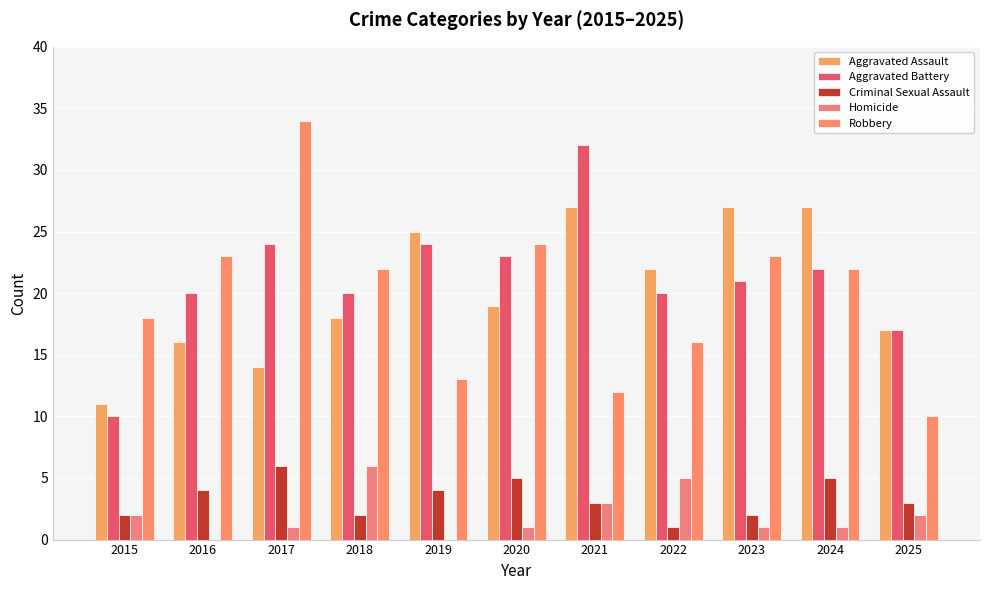

Reading left to right, transcribe all the data shown in this chart.

Aggravated Assault: 2015=11	2016=16	2017=14	2018=18	2019=25	2020=19	2021=27	2022=22	2023=27	2024=27	2025=17
Aggravated Battery: 2015=10	2016=20	2017=24	2018=20	2019=24	2020=23	2021=32	2022=20	2023=21	2024=22	2025=17
Criminal Sexual Assault: 2015=2	2016=4	2017=6	2018=2	2019=4	2020=5	2021=3	2022=1	2023=2	2024=5	2025=3
Homicide: 2015=2	2016=0	2017=1	2018=6	2019=0	2020=1	2021=3	2022=5	2023=1	2024=1	2025=2
Robbery: 2015=18	2016=23	2017=34	2018=22	2019=13	2020=24	2021=12	2022=16	2023=23	2024=22	2025=10